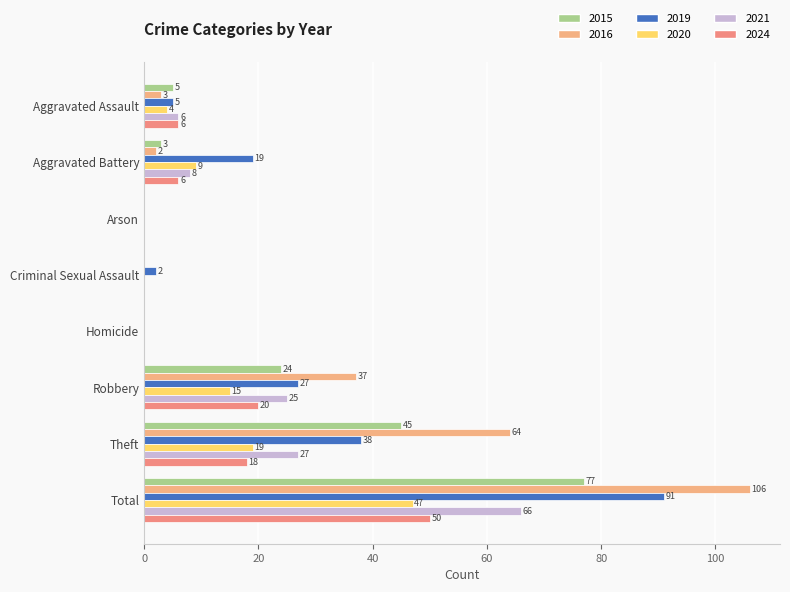

How many categories are shown in the chart?

8